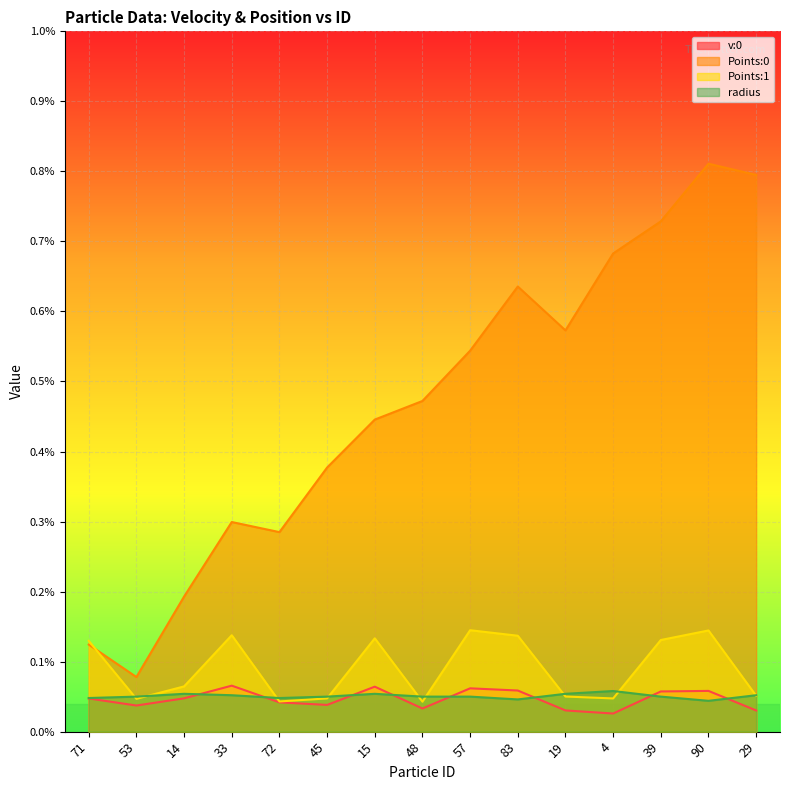

In Points:1, how many points are lower than both neighbors (excluding endpoints)?

4